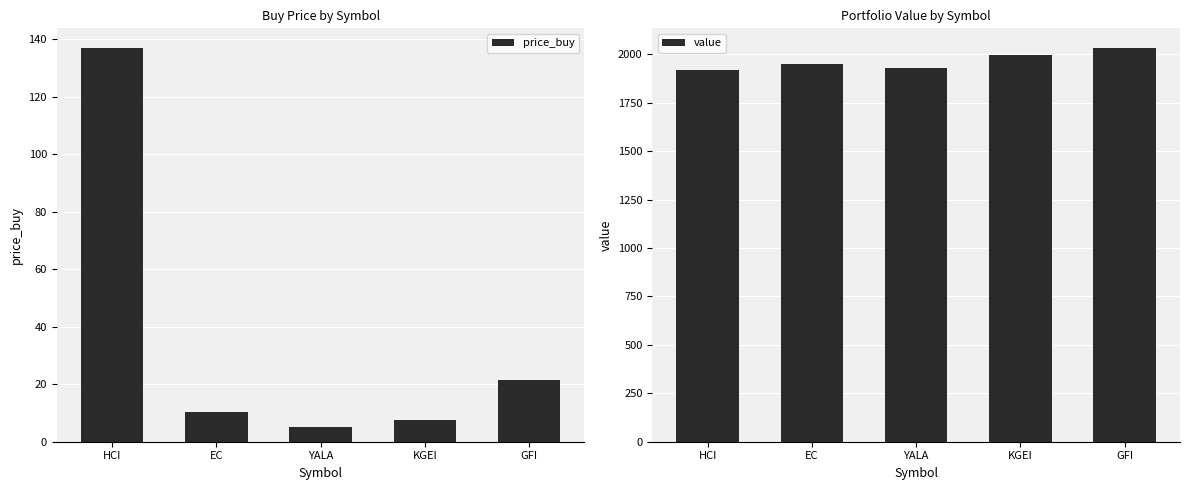

Reading left to right, extract all data points from this chart.

price_buy: 137.0	10.3	5.2	7.4	21.3
value: 1919.0	1951.2	1931.7	1995.3	2033.0